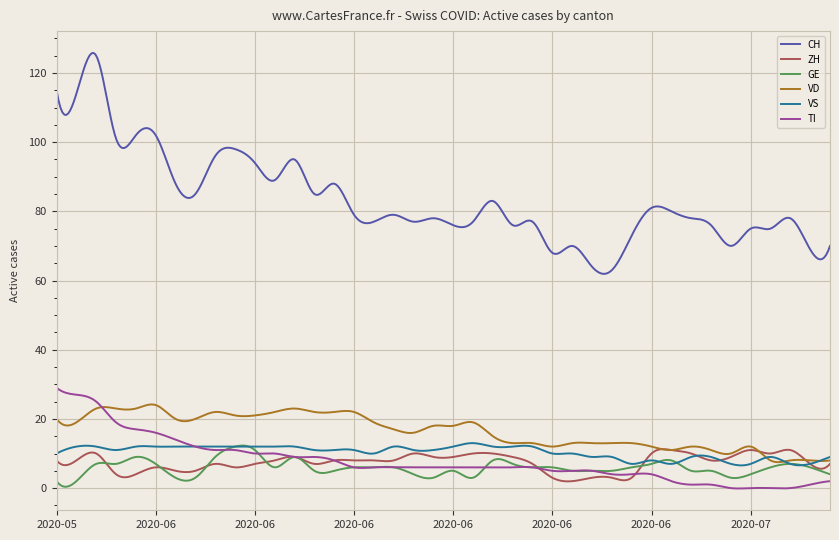

Which series has the largest range (max minus min)?

CH